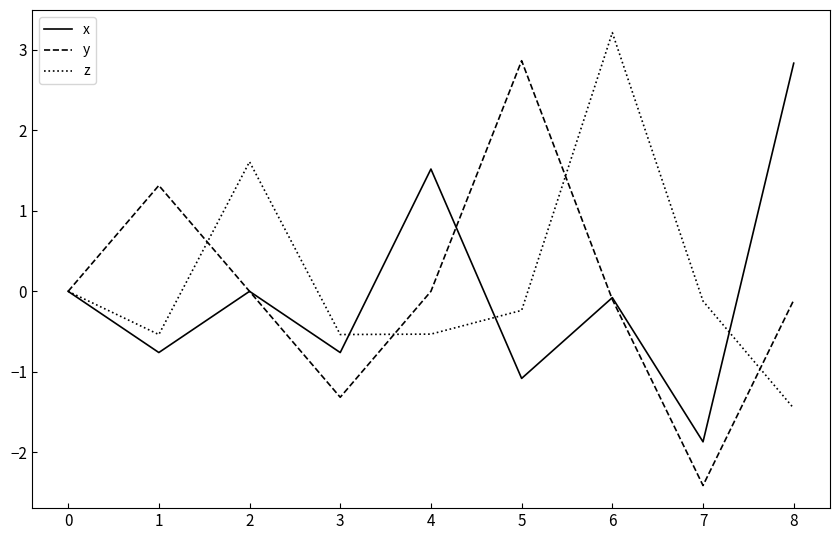

Which series has the largest range (max minus min)?

y